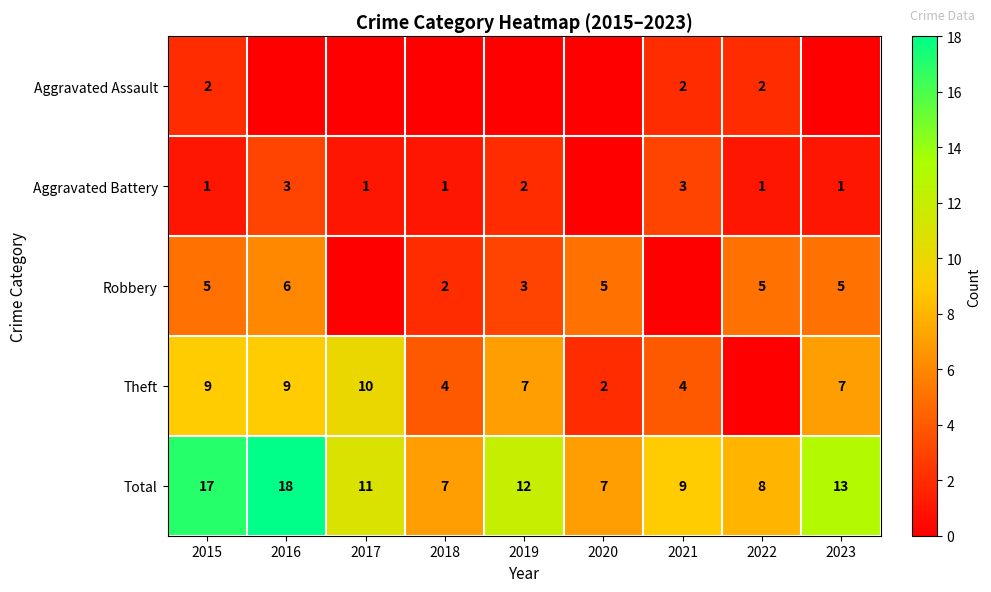

Where does the Total series first go above 11?

2015